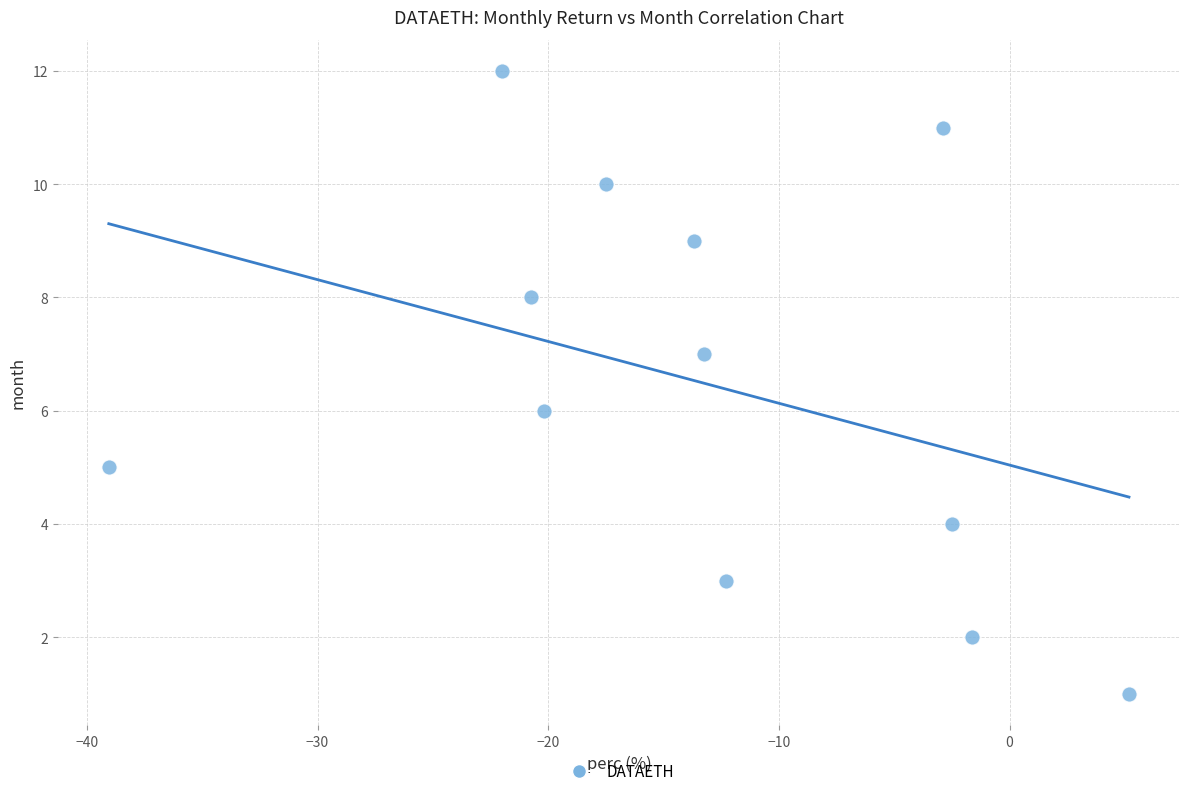

What is the range of Y values (max minus min)?

11